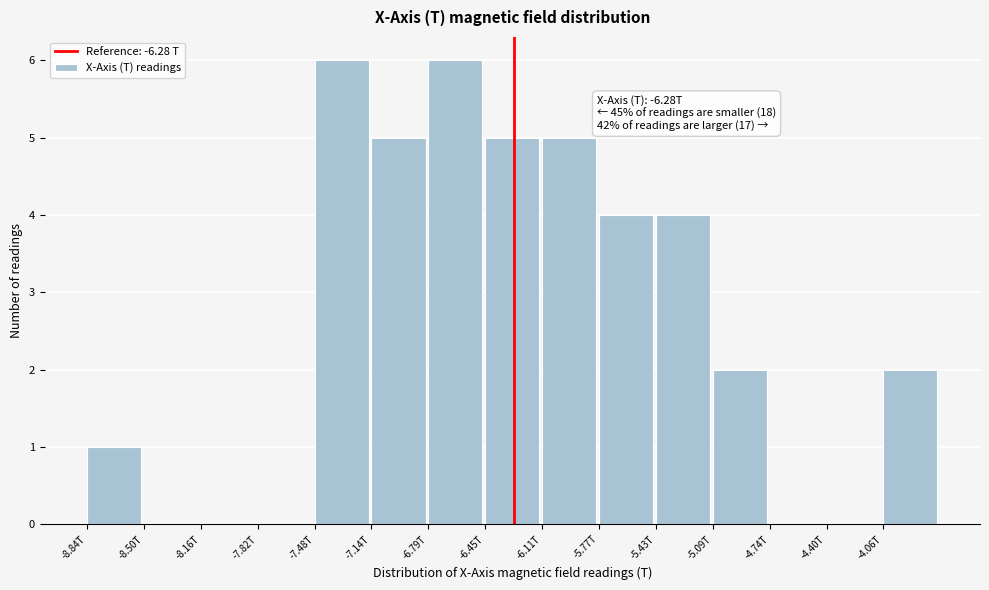

Reading right to left, extract all data points from this chart.

-4.06T=2	-4.40T=0	-4.74T=0	-5.09T=2	-5.43T=4	-5.77T=4	-6.11T=5	-6.45T=5	-6.79T=6	-7.14T=5	-7.48T=6	-7.82T=0	-8.16T=0	-8.50T=0	-8.84T=1